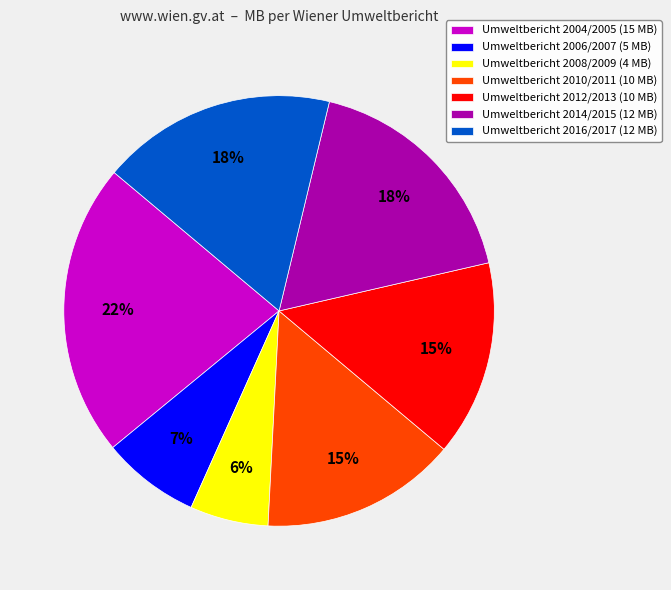

Is there a majority slice in this chart?

No